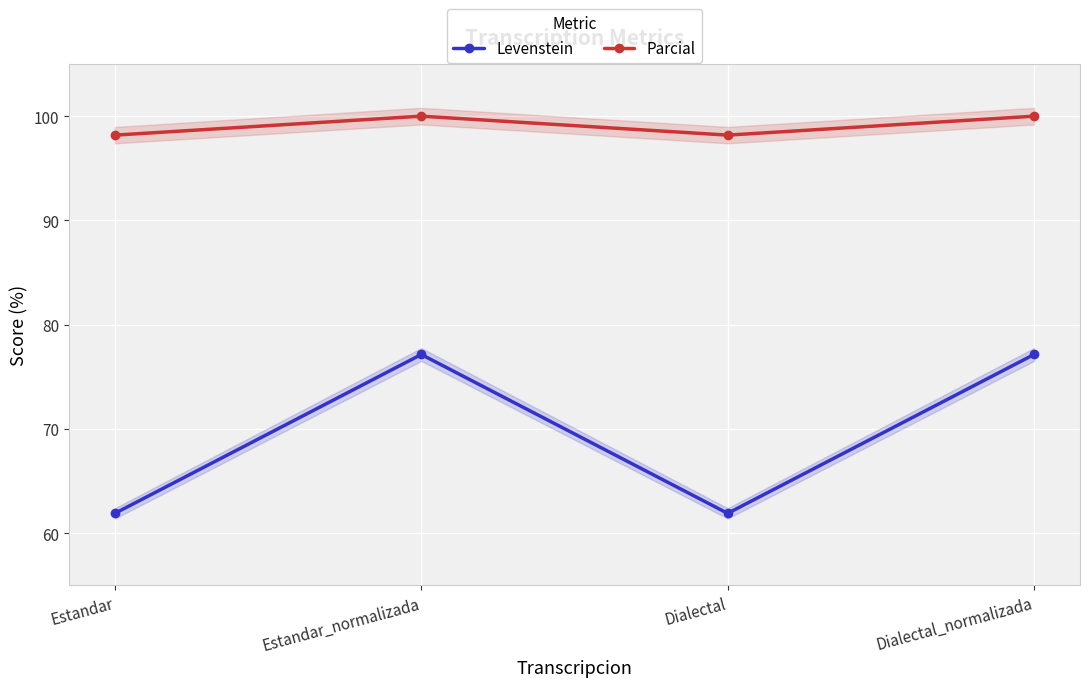

Where is Parcial nearest to the value 99?

Estandar